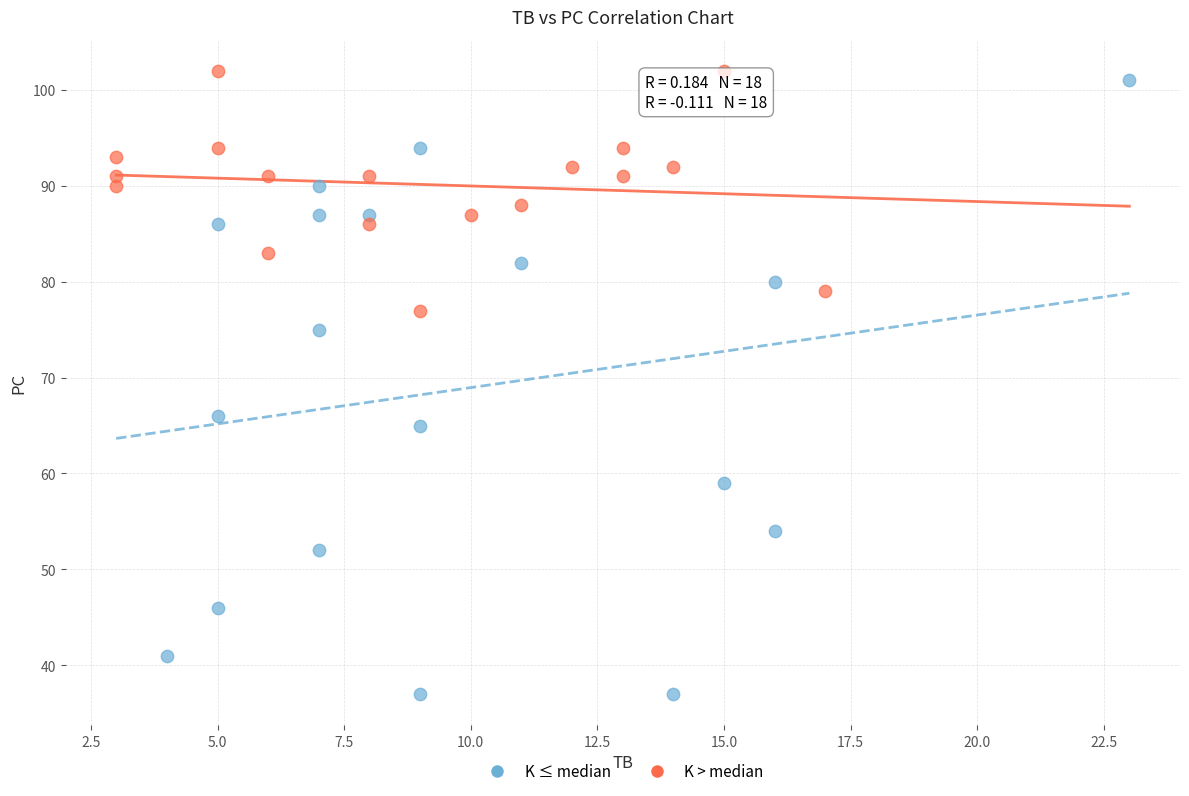

Which series has the widest spread of Y values?

K ≤ median